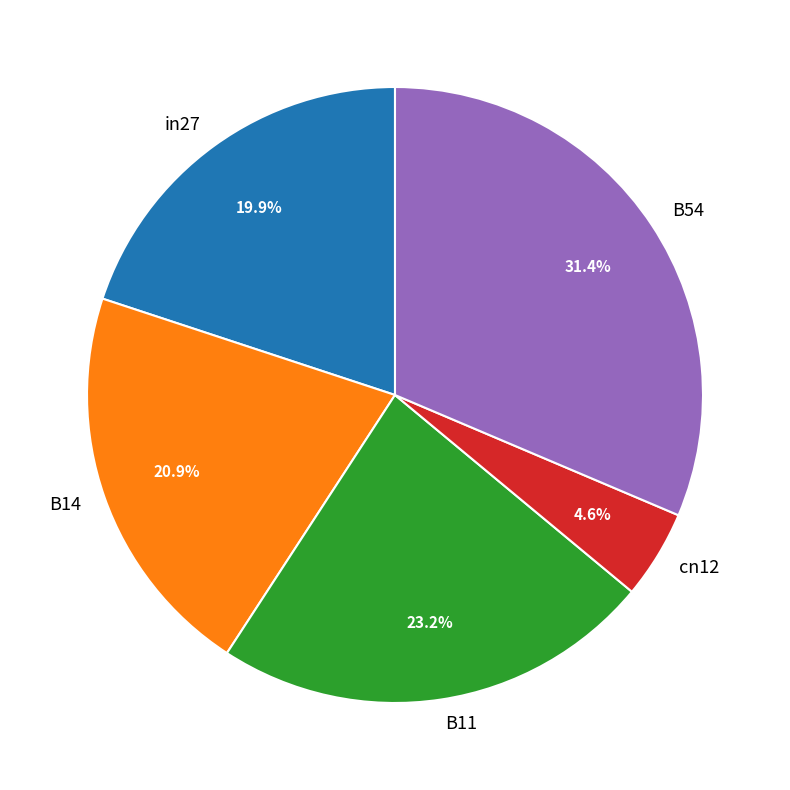

Combined, do B11 and cn12 account for over 50%?

No